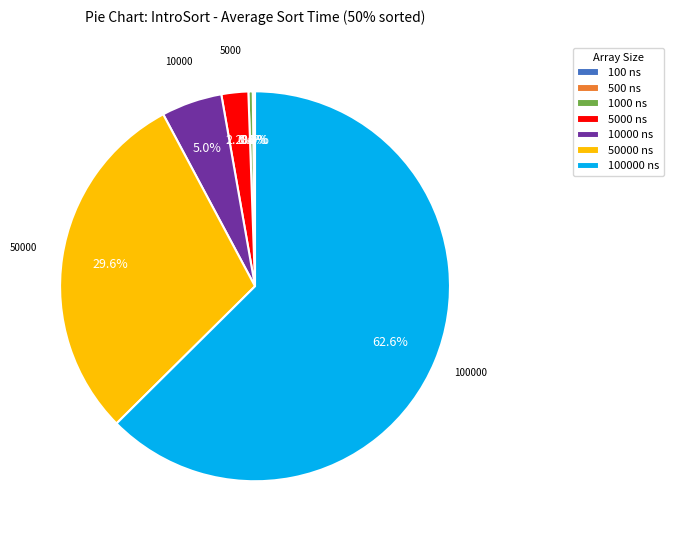

What is the largest slice in the pie chart?

100000 ns